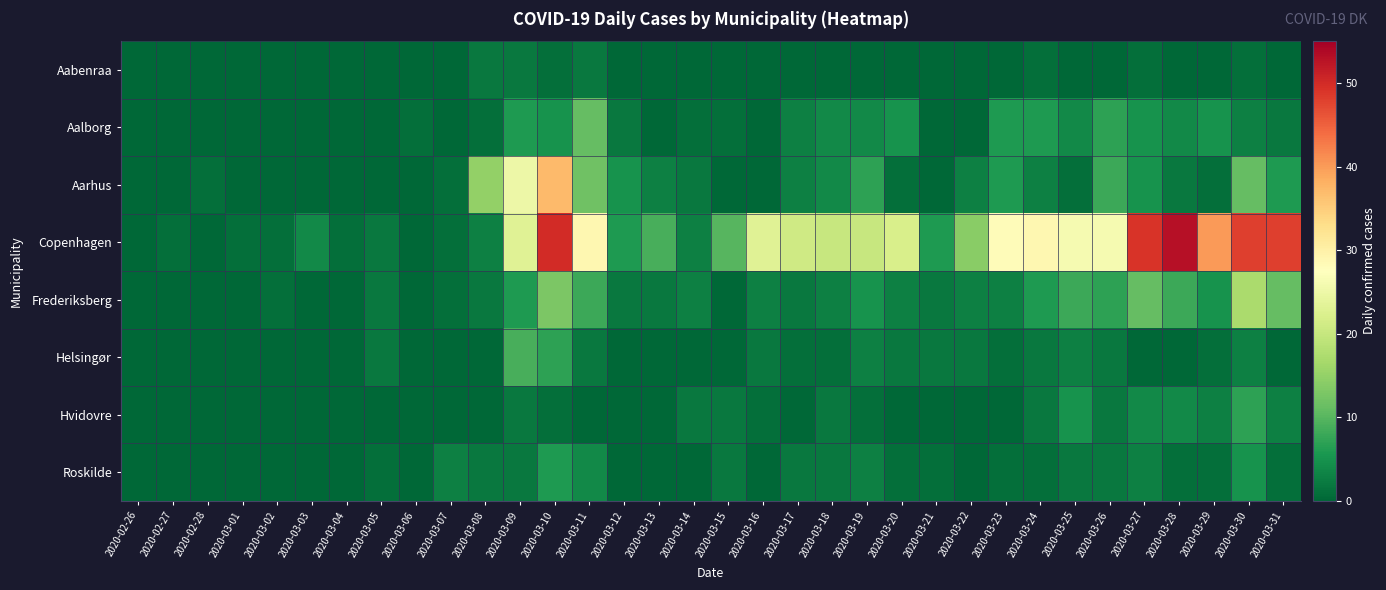

Between 2020-03-10 and 2020-03-17, which is larger?

2020-03-10